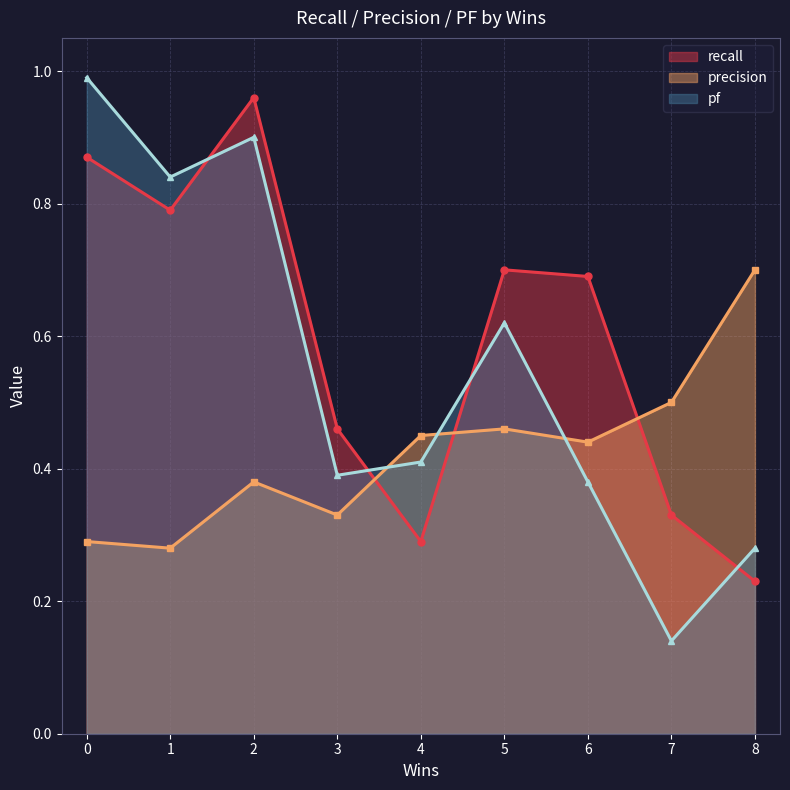

True or false: pf has a value of 0.7 at 4.

False